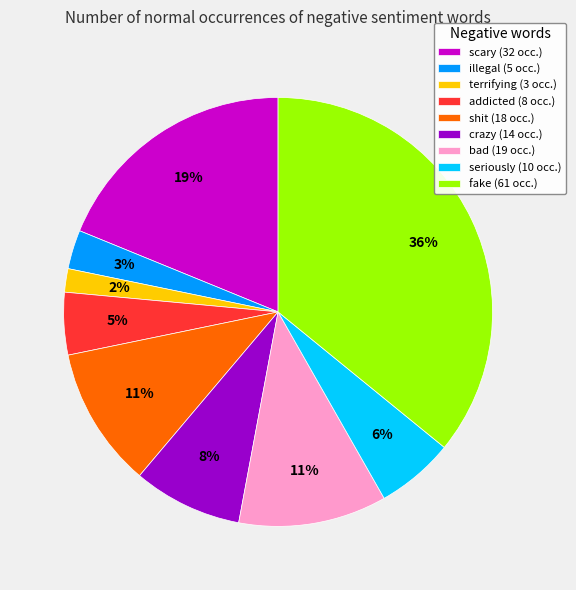

Is it true that scary (32 occ.) is 24% of the pie?

False